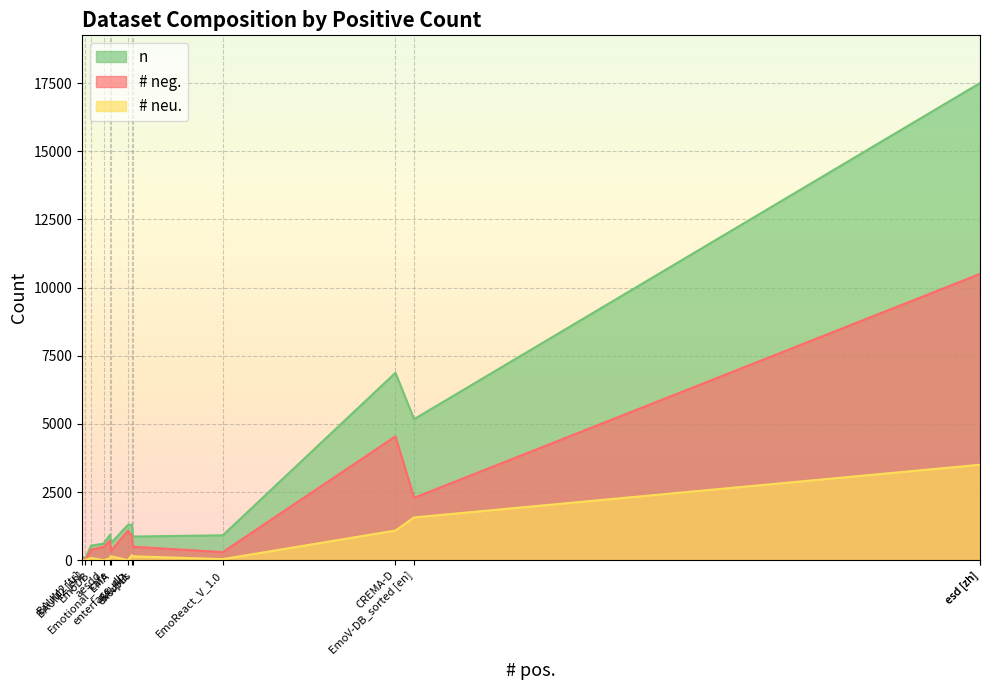

Reading left to right, what are all the values shown in this chart?

# neu.: 0	185	6	13	72	1087	142	79	38	142	1568	0	3500	3500
# neg.: 486	891	86	13	720	4541	493	385	295	333	2287	1080	10500	10500
n: 605	1304	128	75	936	6873	867	535	912	622	5172	1293	17500	17500